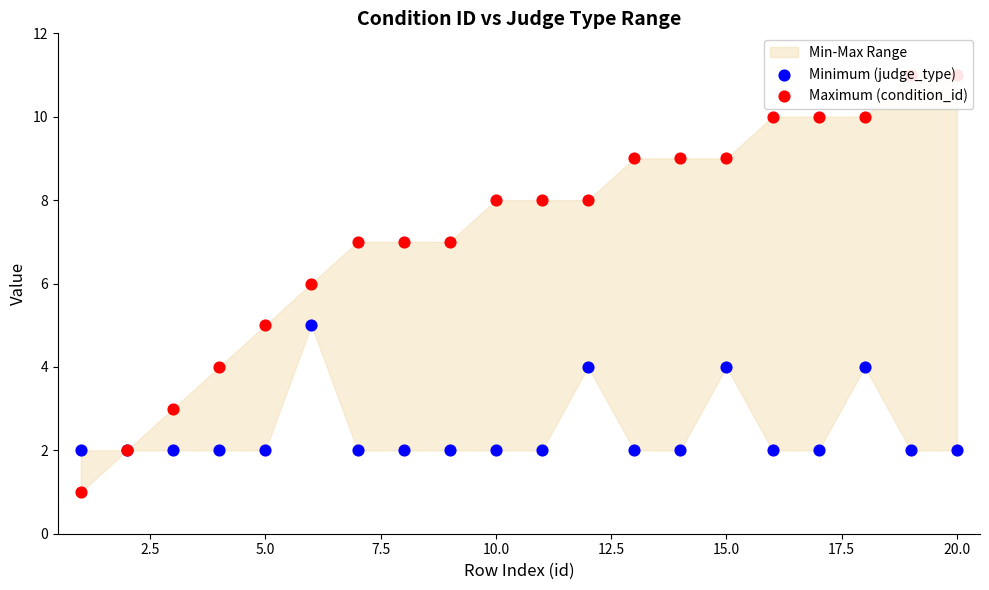

Which series reaches the maximum Y coordinate?

Maximum (condition_id)